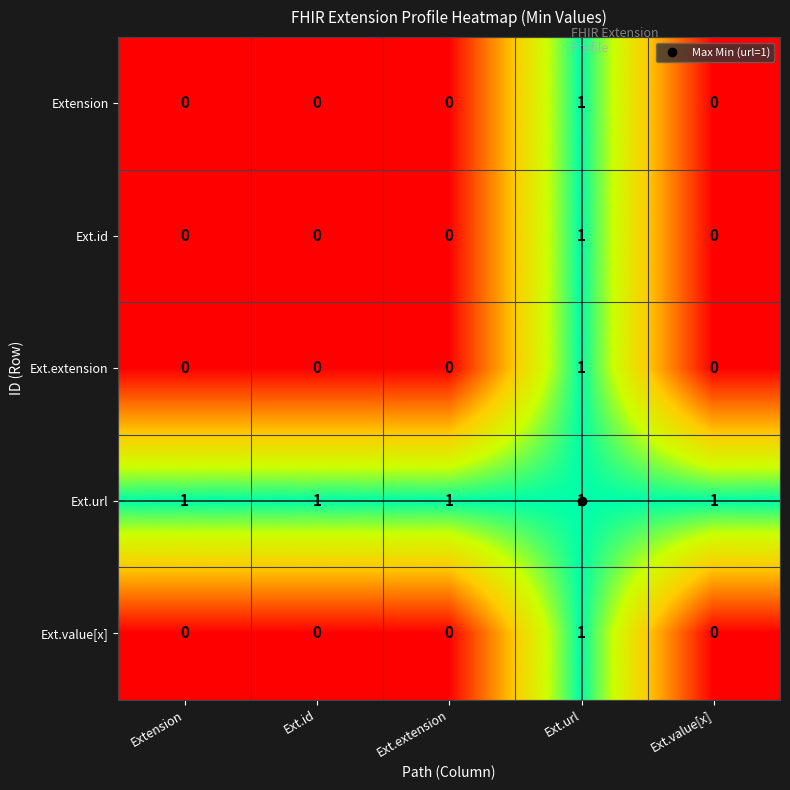

At which category is the sum across all series the highest?

Ext.url